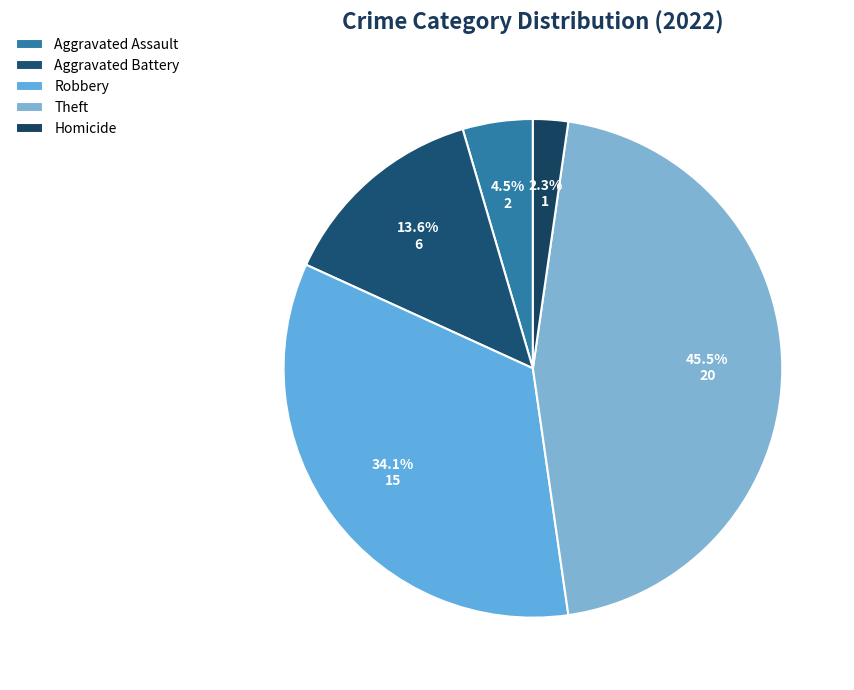

To the nearest percent, what is the average slice percentage?

20%